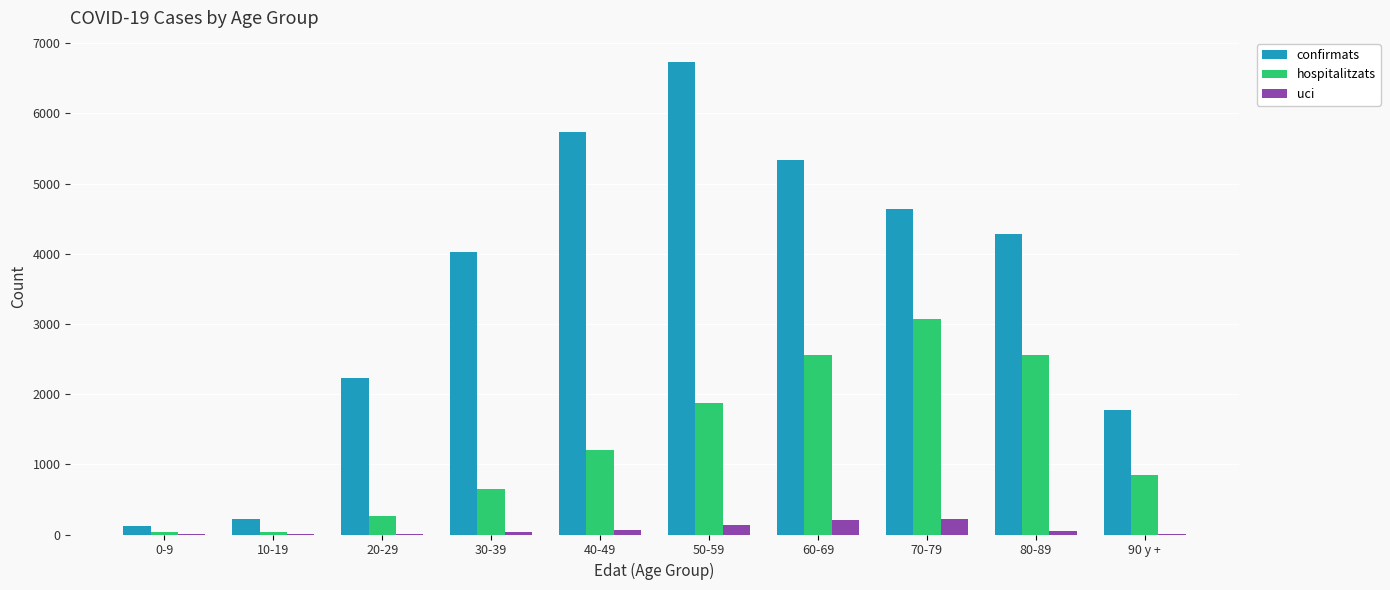

Which series has the widest spread of values?

confirmats